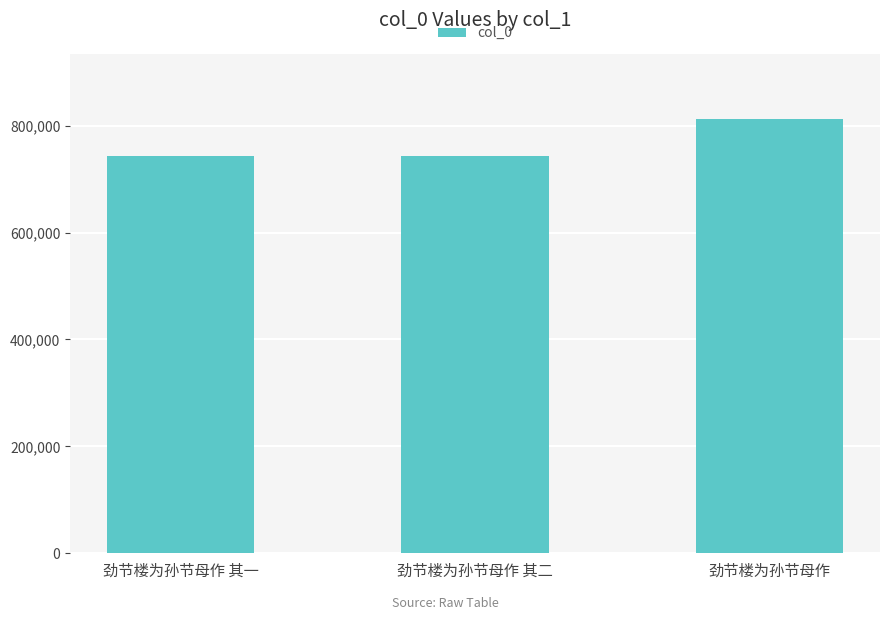

The chart shows a value of 743876 at 劲节楼为孙节母作 其二. True or false?

True